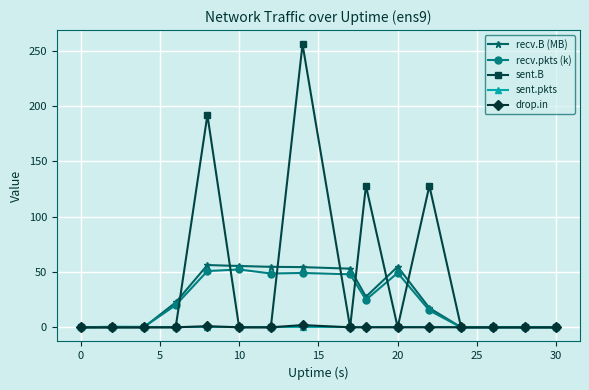

Which series has the widest spread of values?

sent.B